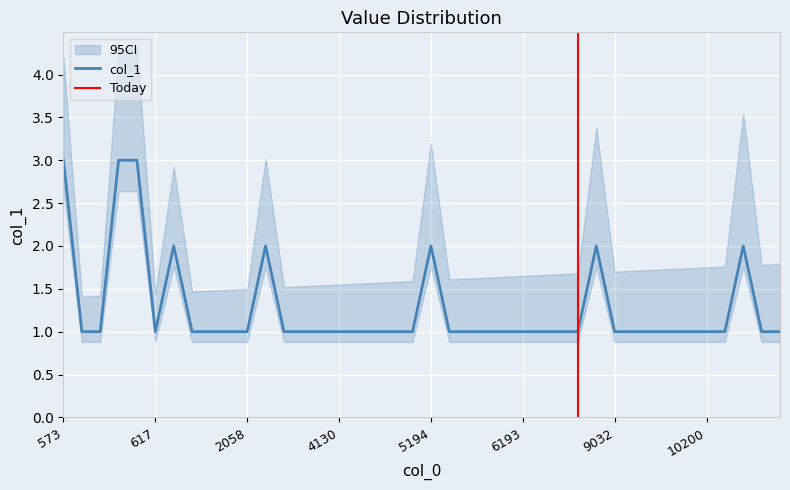

Is this an area chart (filled region under the line)?

No